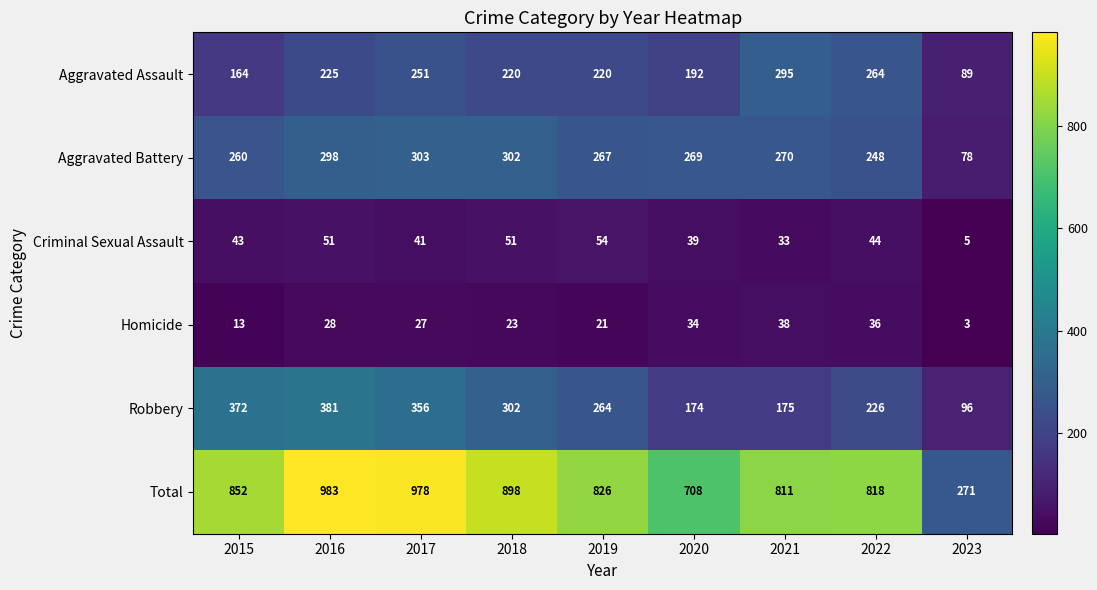

Rank the series by their maximum value, from highest to lowest.

Total, Robbery, Aggravated Battery, Aggravated Assault, Criminal Sexual Assault, Homicide